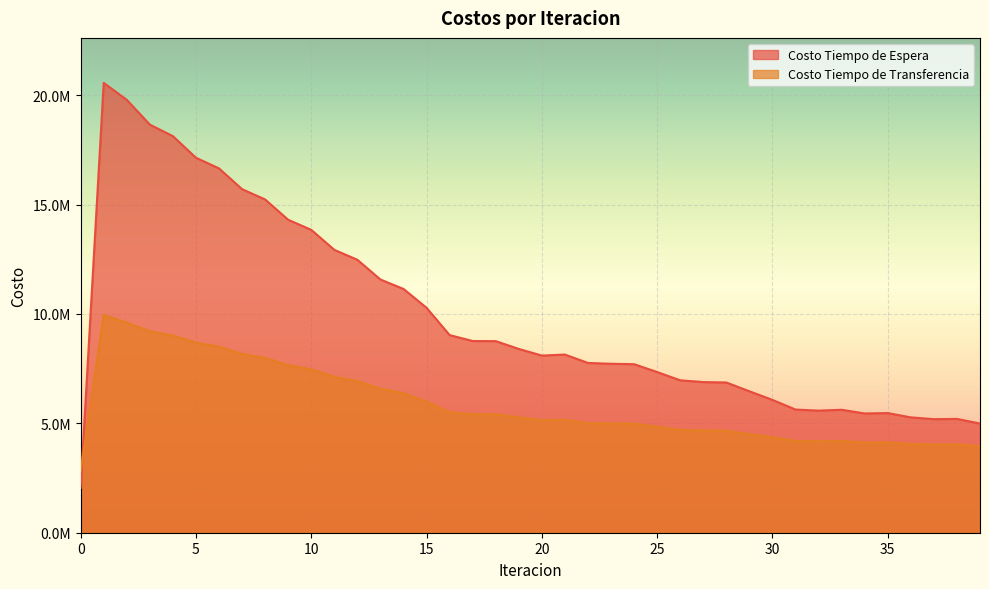

The value of Costo Tiempo de Transferencia at 28 is 1737989.7. True or false?

False